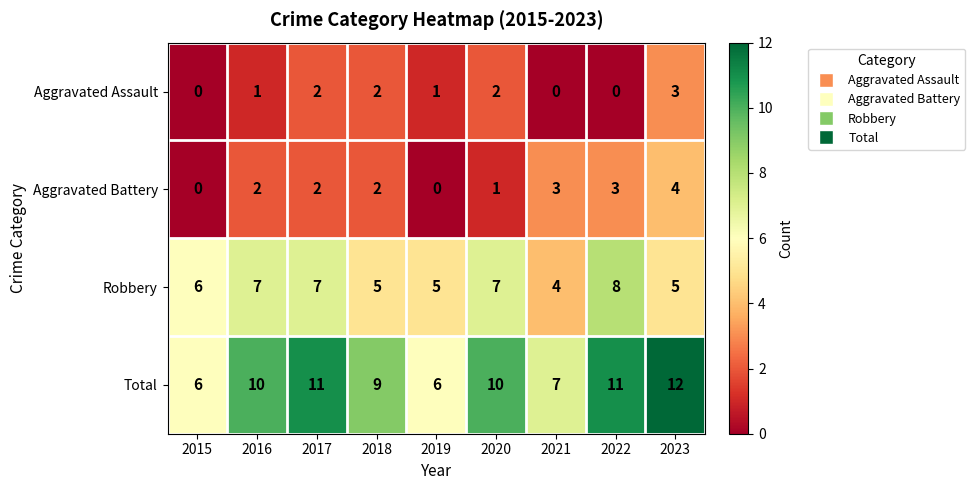

What is the sum of the Aggravated Battery values at 2018 and 2021?

5